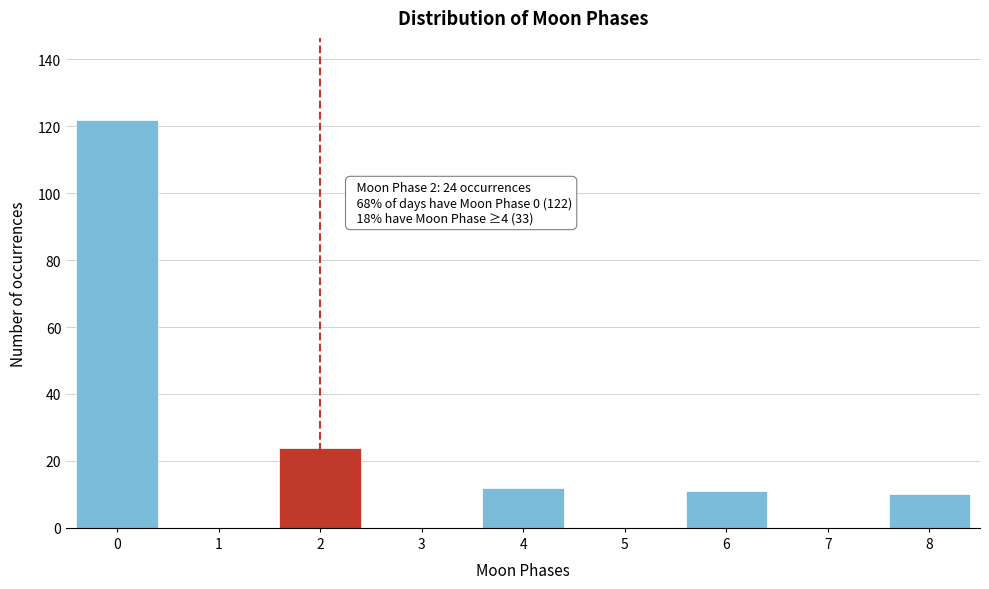

Reading left to right, transcribe all the data shown in this chart.

0=122	1=0	2=24	3=0	4=12	5=0	6=11	7=0	8=10